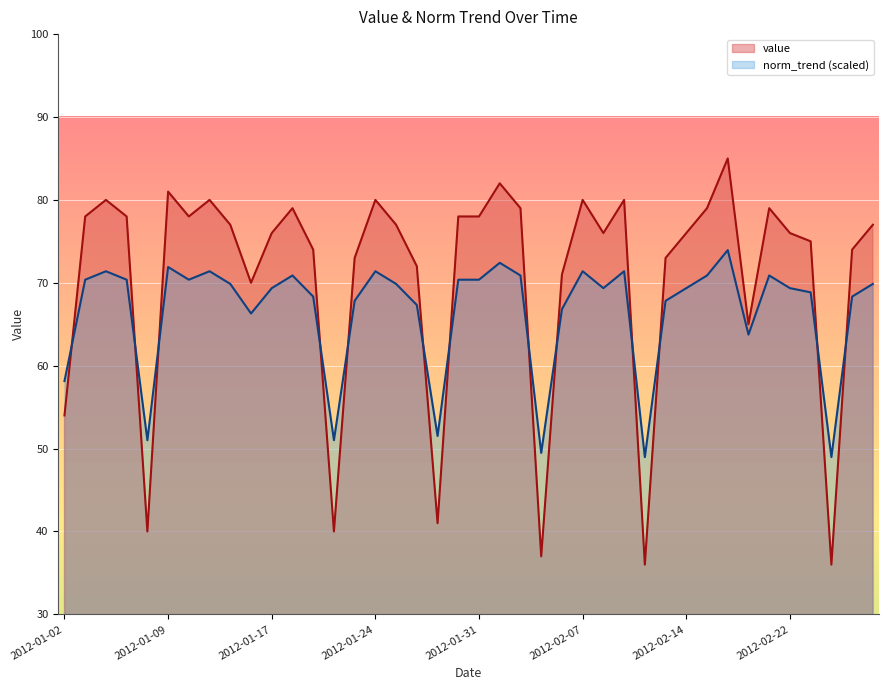

What is the difference between the maximum and minimum values in the norm_trend series?

25.0